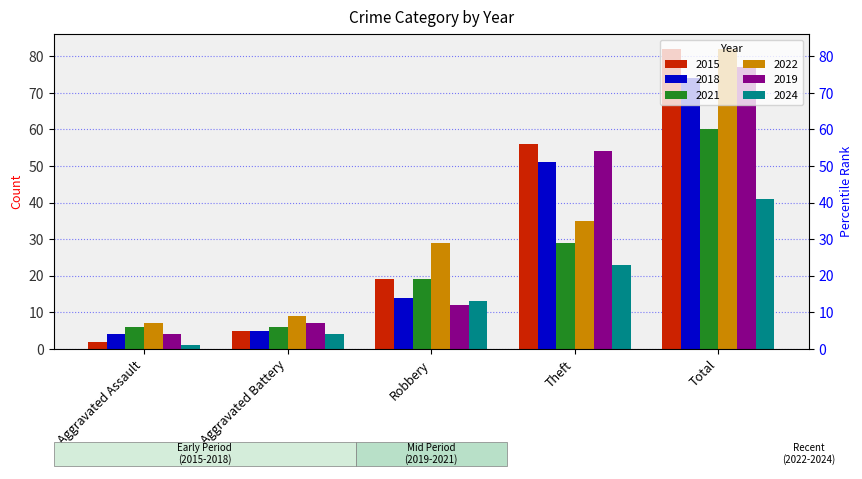

At which category is the sum across all series the highest?

Total